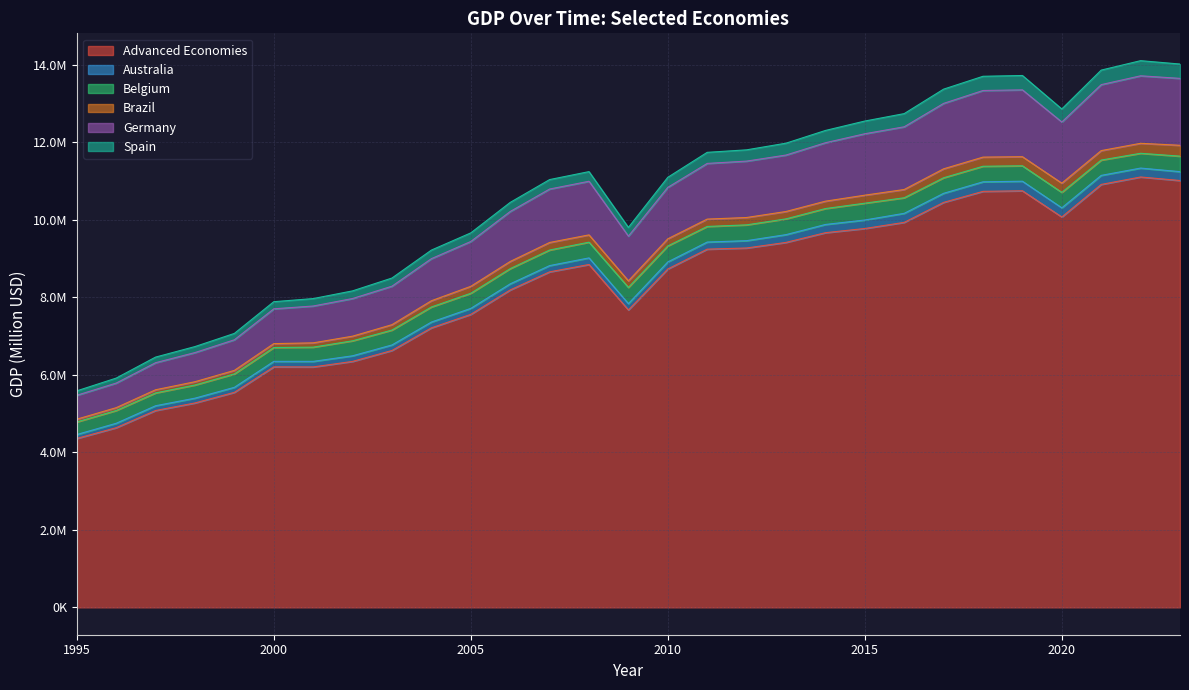

What is the difference between the highest and lowest values at 2006?

2258222.6